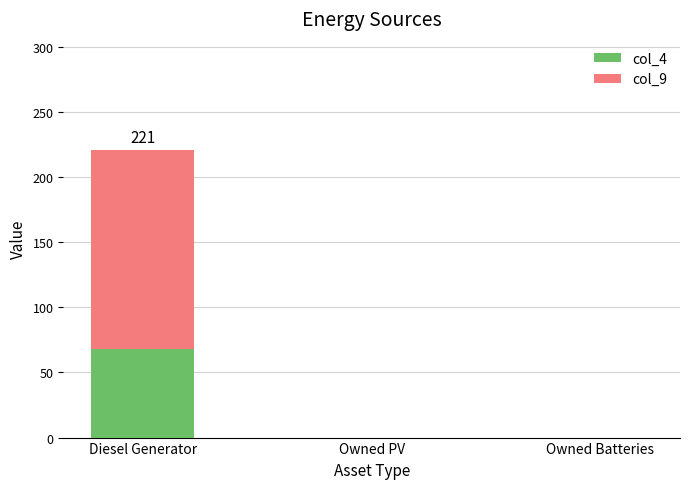

Is it true that col_4 equals 68 at Diesel Generator?

True